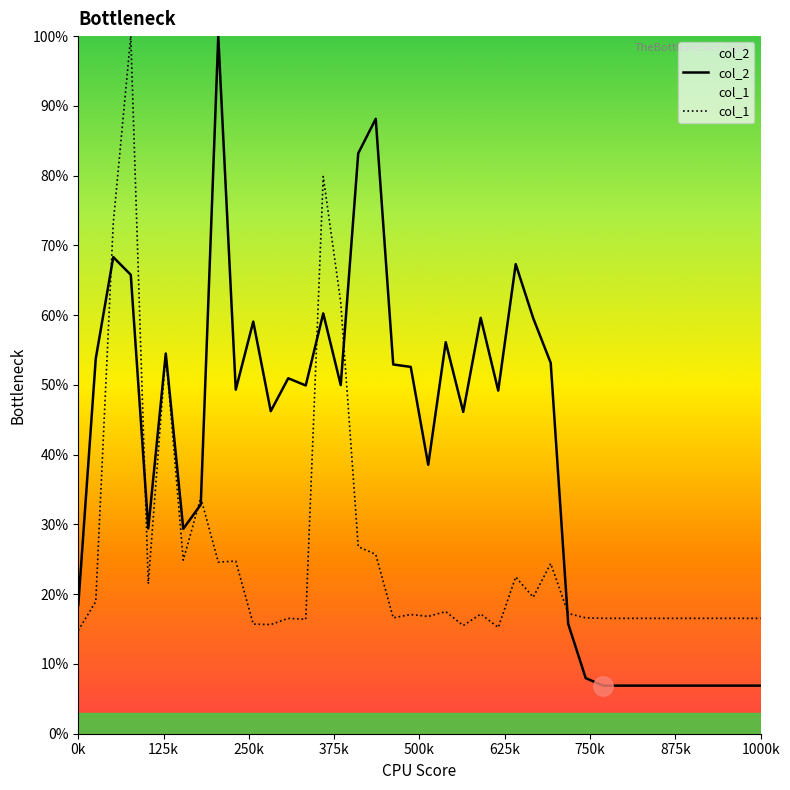

Which series has the widest spread of values?

col_2